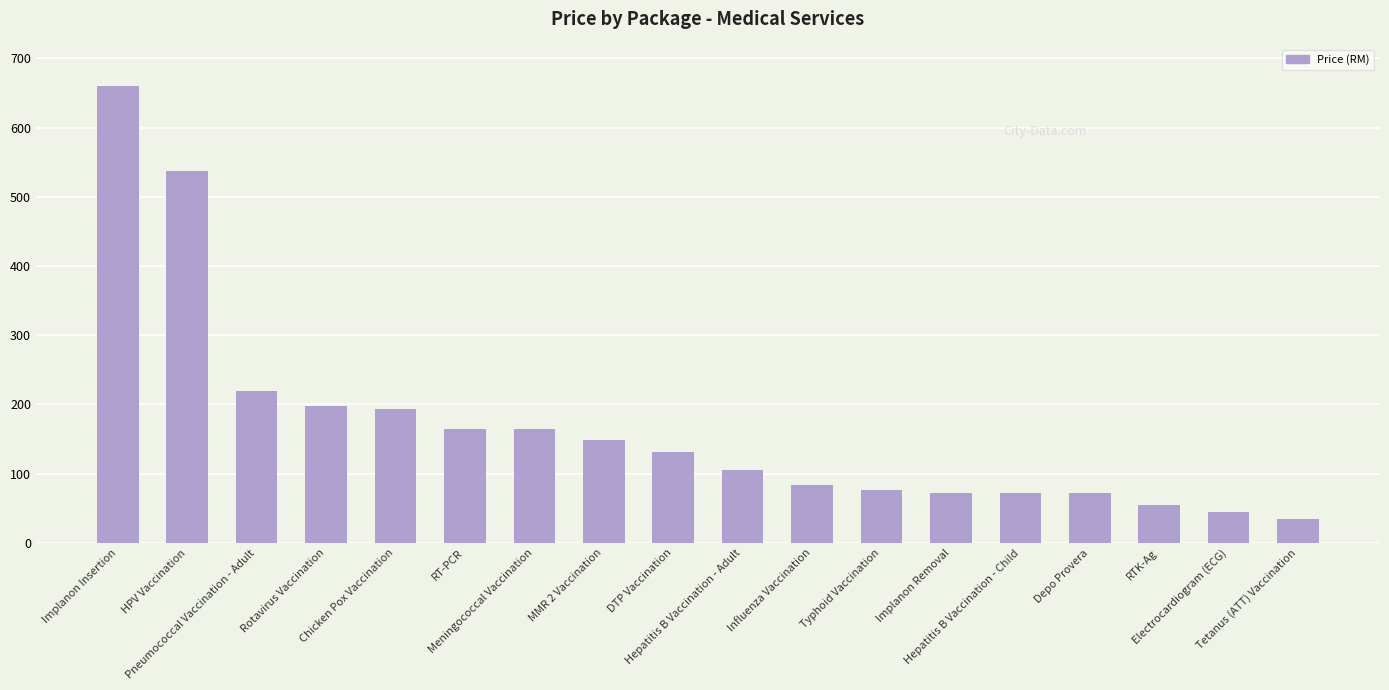

What is the value of the 17th bar from the left?

44